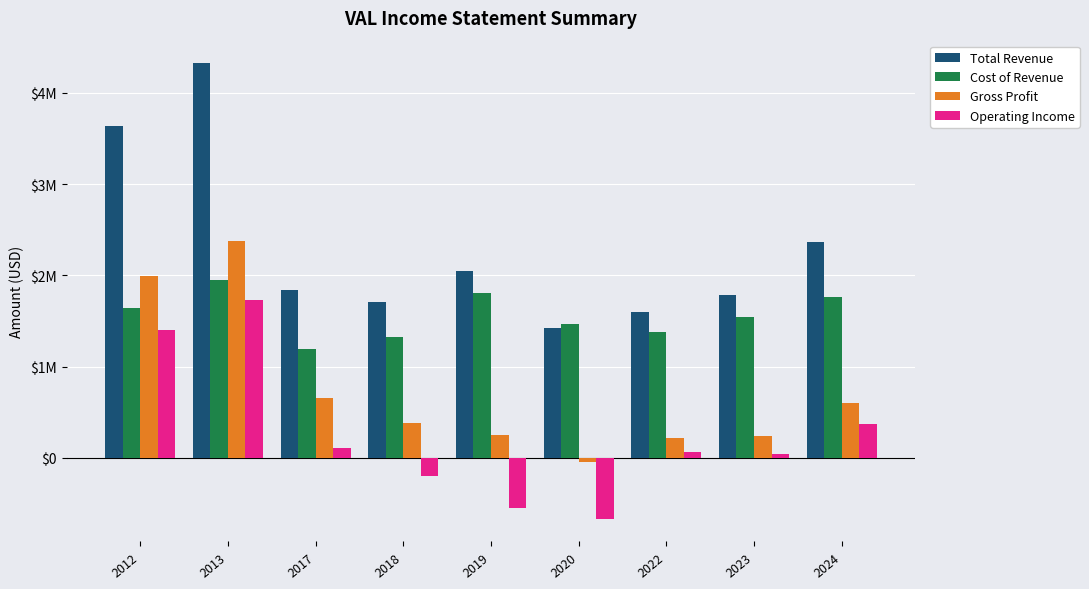

What are all the series names shown in the legend?

Total Revenue, Cost of Revenue, Gross Profit, Operating Income